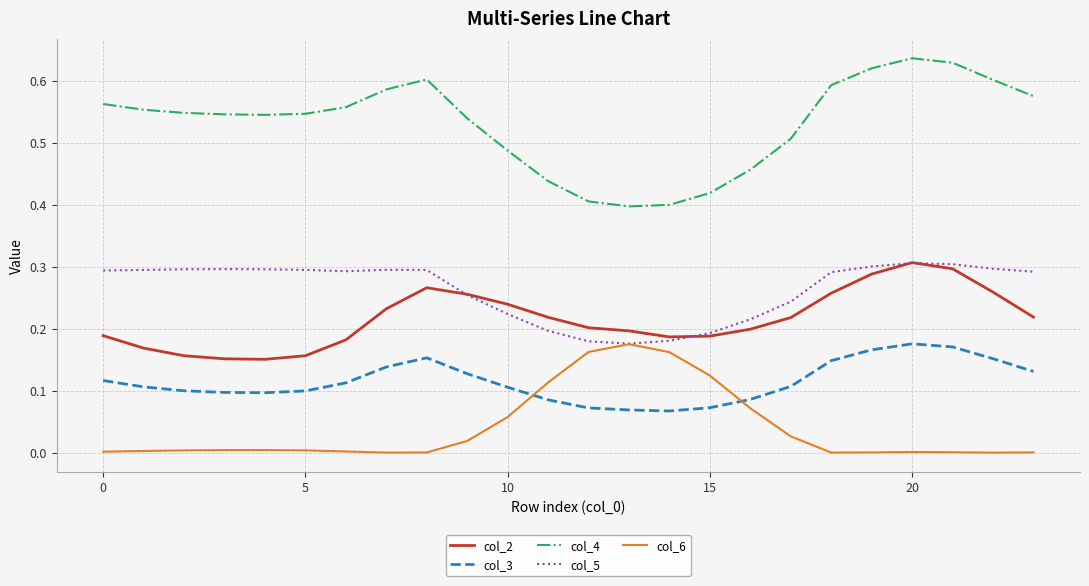

Which series has the largest range (max minus min)?

col_4